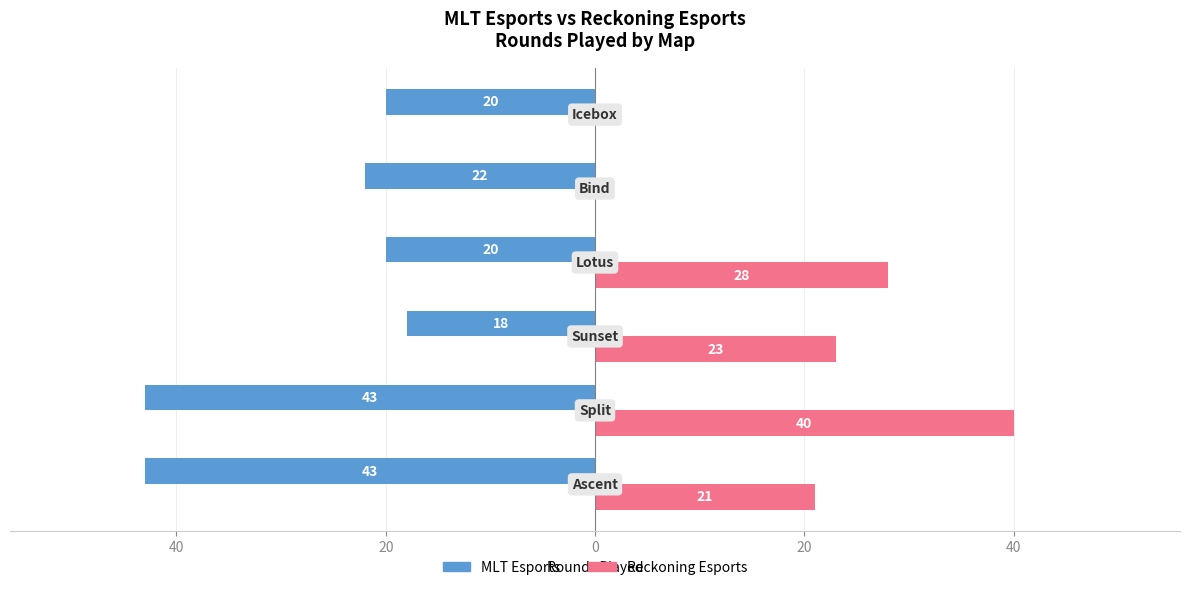

What are all the series names shown in the legend?

MLT Esports, Reckoning Esports